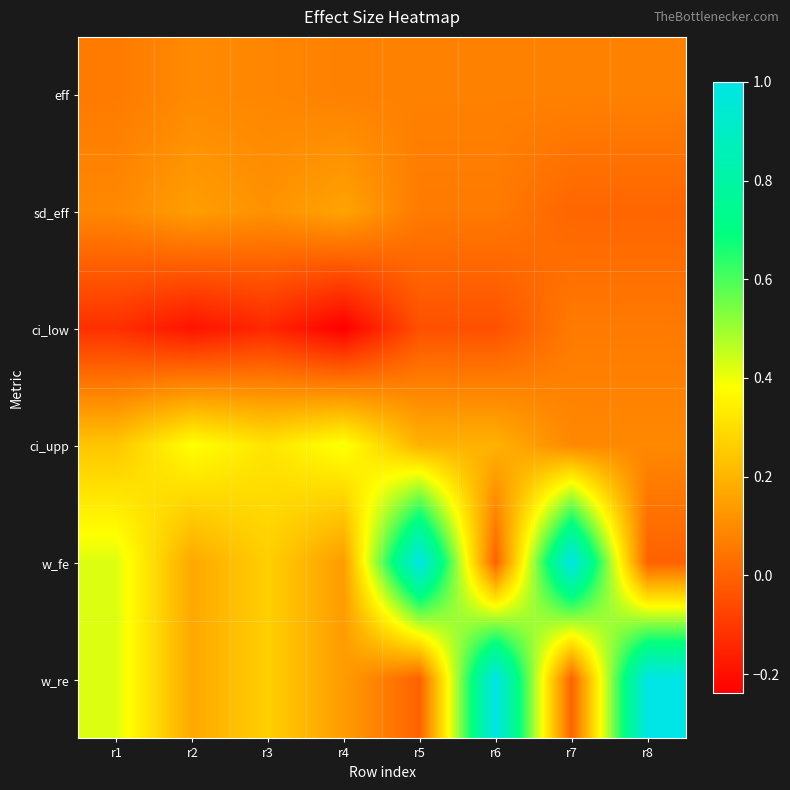

At which category is the sum across all series the highest?

r5